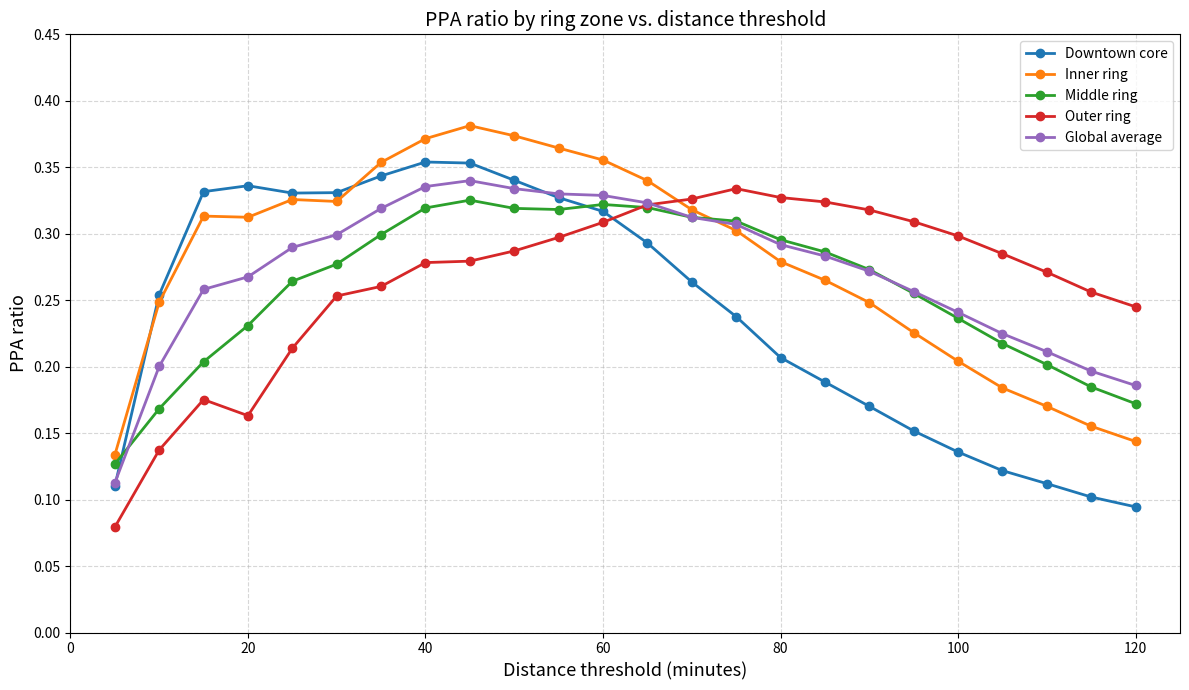

What are all the series names shown in the legend?

Downtown core, Inner ring, Middle ring, Outer ring, Global average